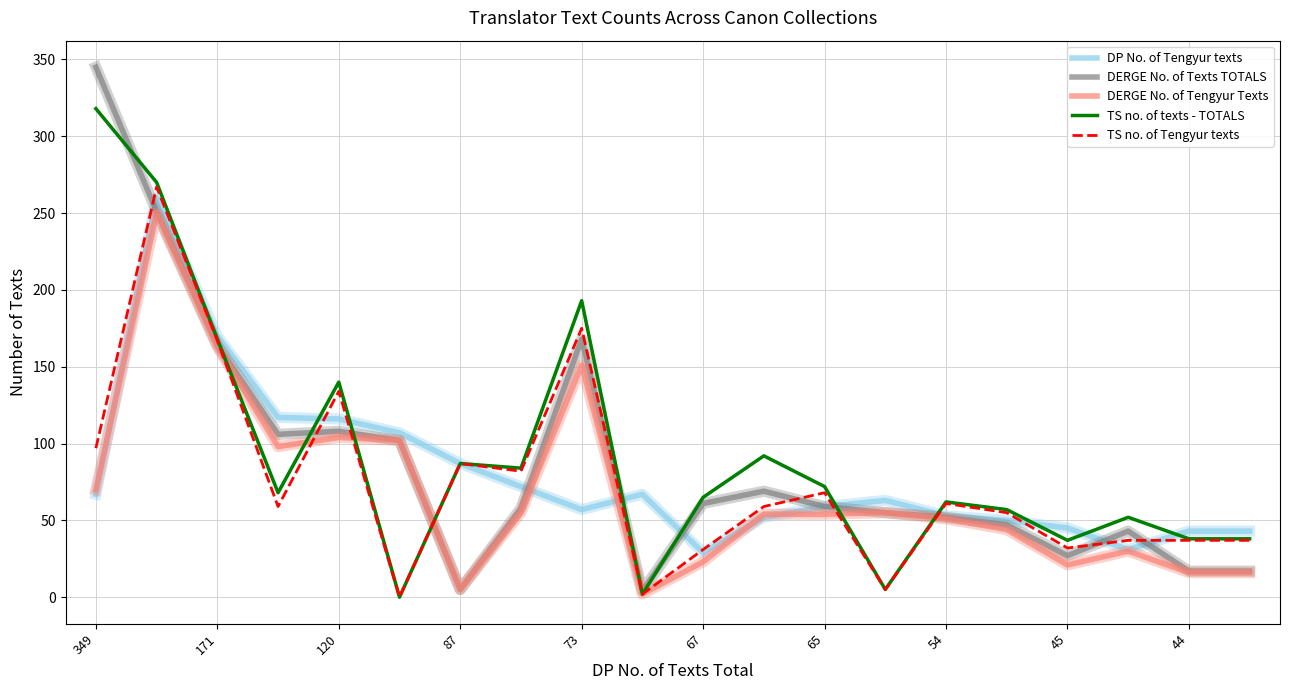

Which series has the widest spread of values?

DERGE No. of Texts TOTALS